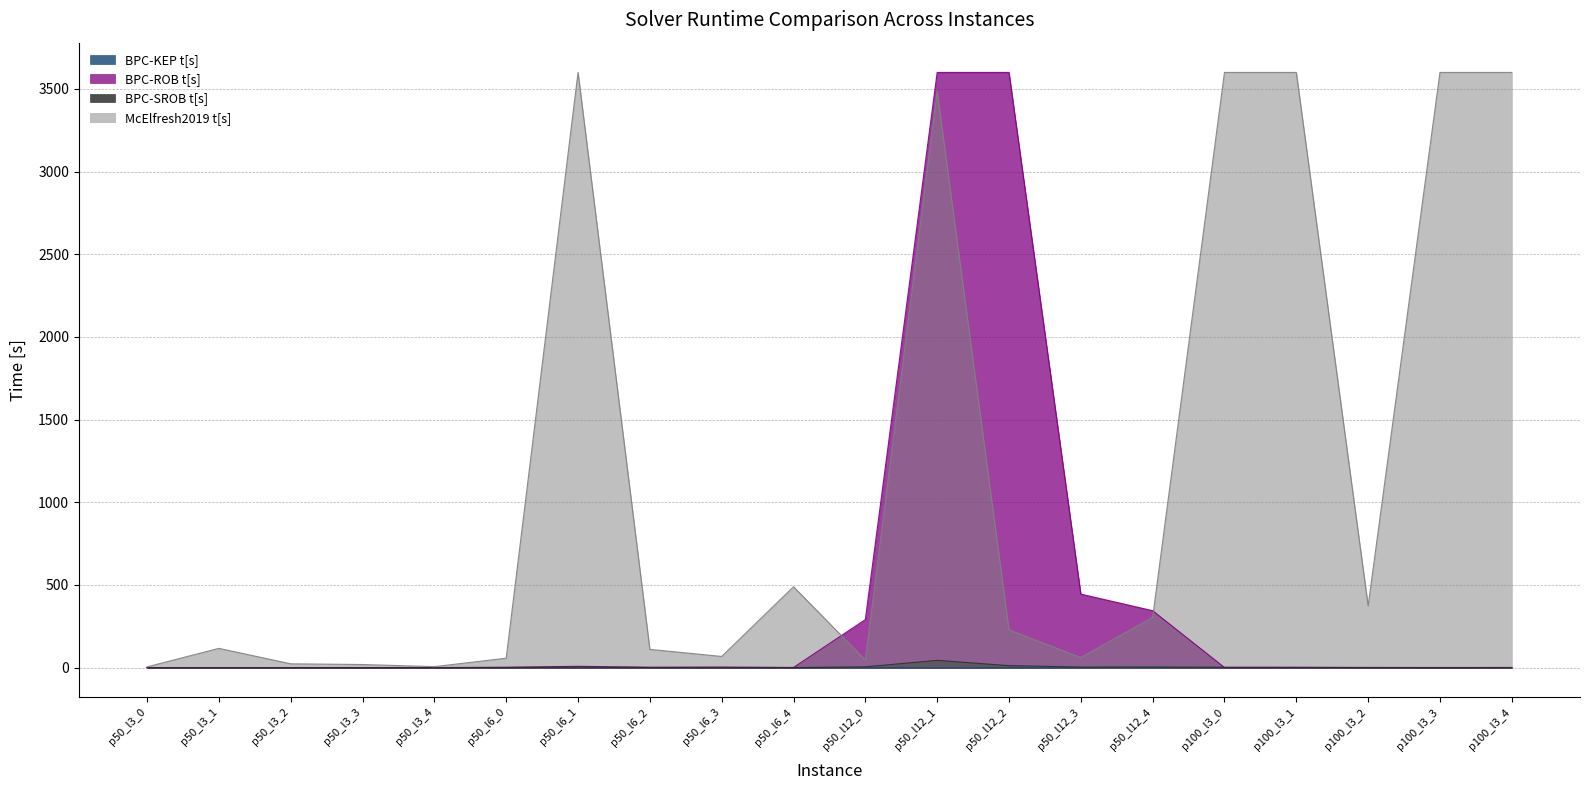

At which label does BPC-SROB t[s] reach its minimum?

p50_l3_3